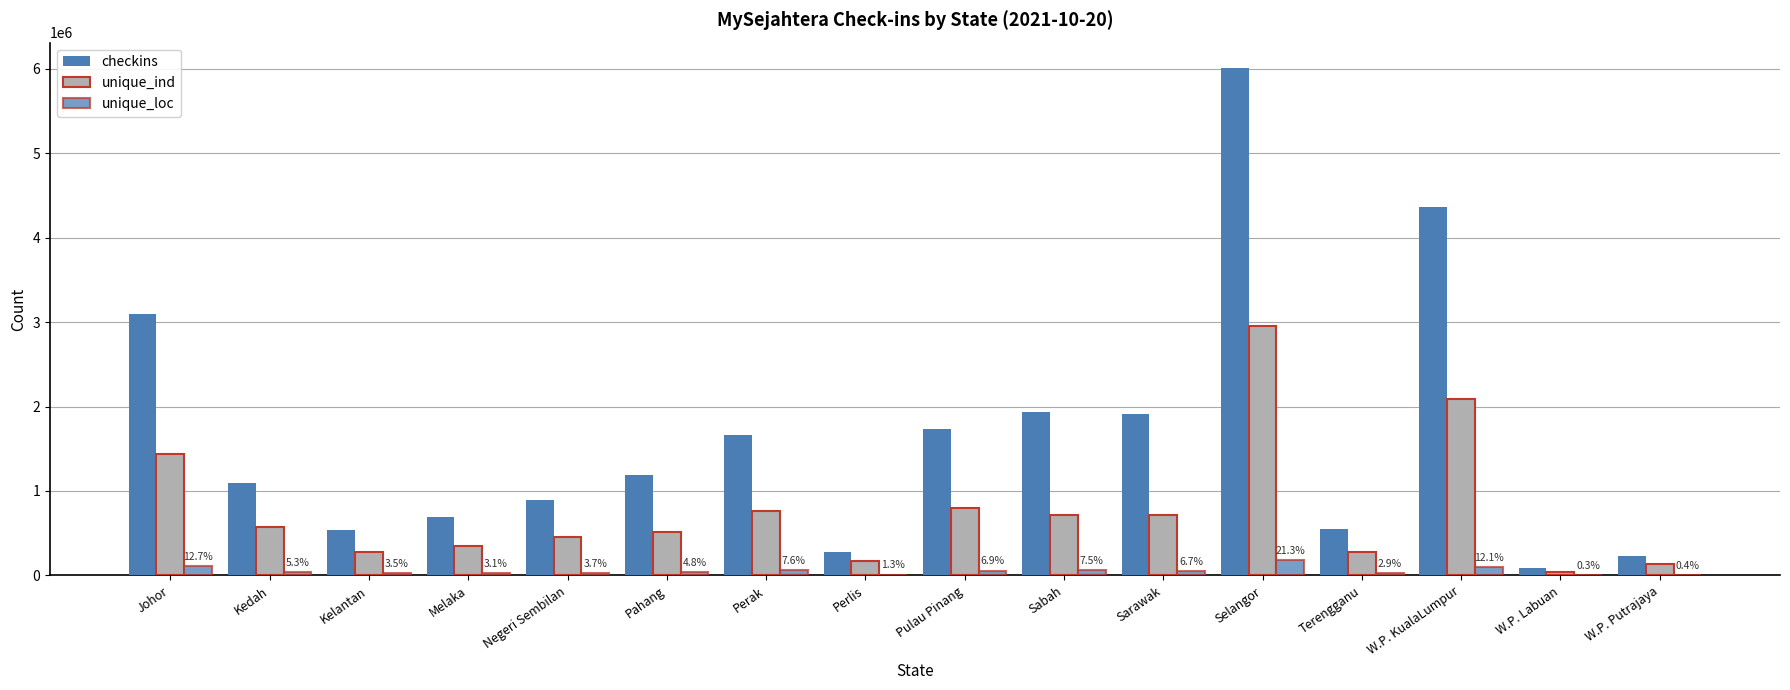

Reading left to right, list all the values displayed in this chart.

checkins: 3097920	1088849	534531	697273	893705	1187860	1666825	279648	1735100	1937785	1916209	6006795	552872	4363169	85808	231595
unique_ind: 1432515	570884	281803	353754	460781	514275	767833	169003	800439	710894	721049	2957819	281657	2093385	35446	141780
unique_loc: 106673	44127	28915	26187	30626	40046	63676	11122	57728	62629	55666	178090	24380	101255	2449	3144